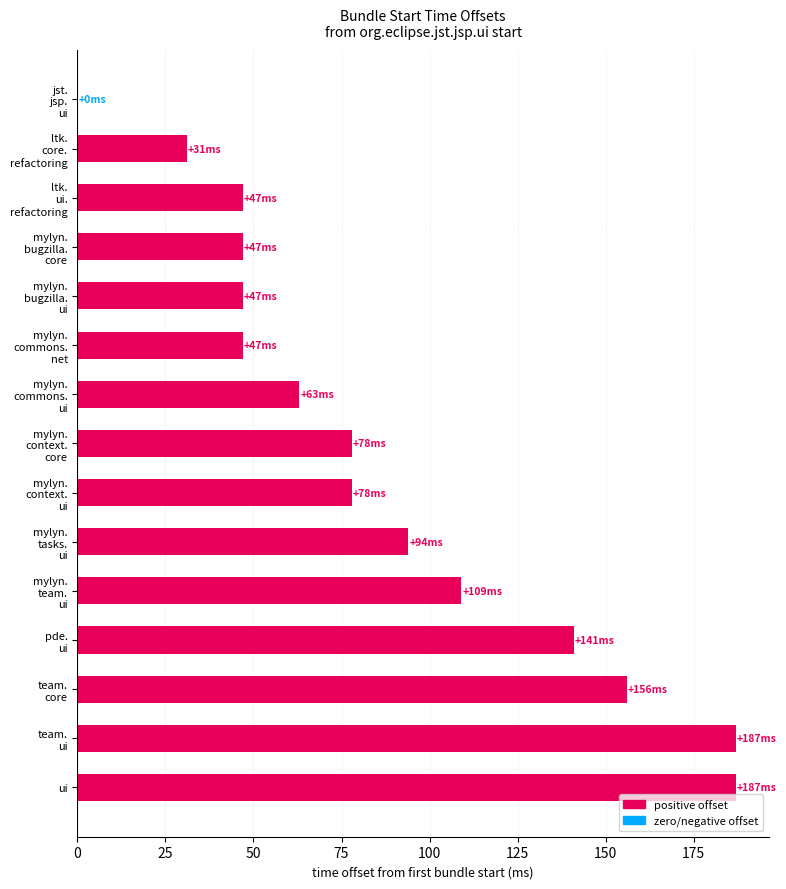

What is the maximum value shown in the chart?

187